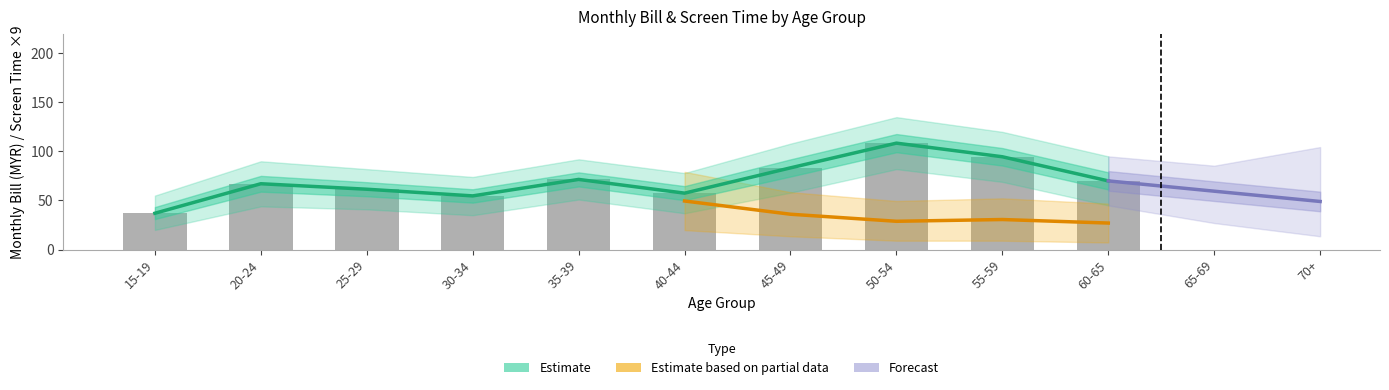

Which label corresponds to the largest value in the chart?

50-54